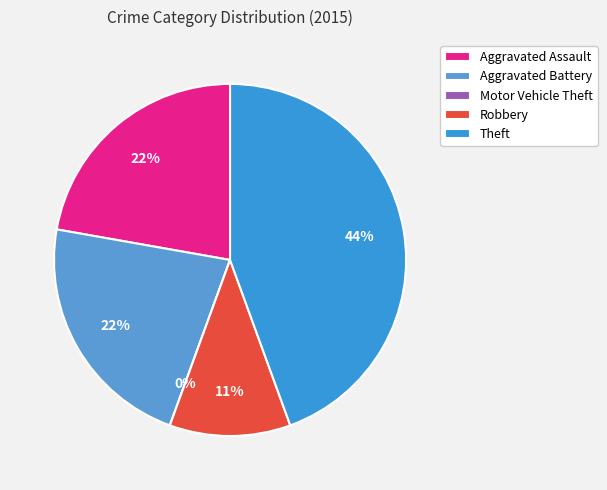

To the nearest percent, what is the average slice percentage?

20%